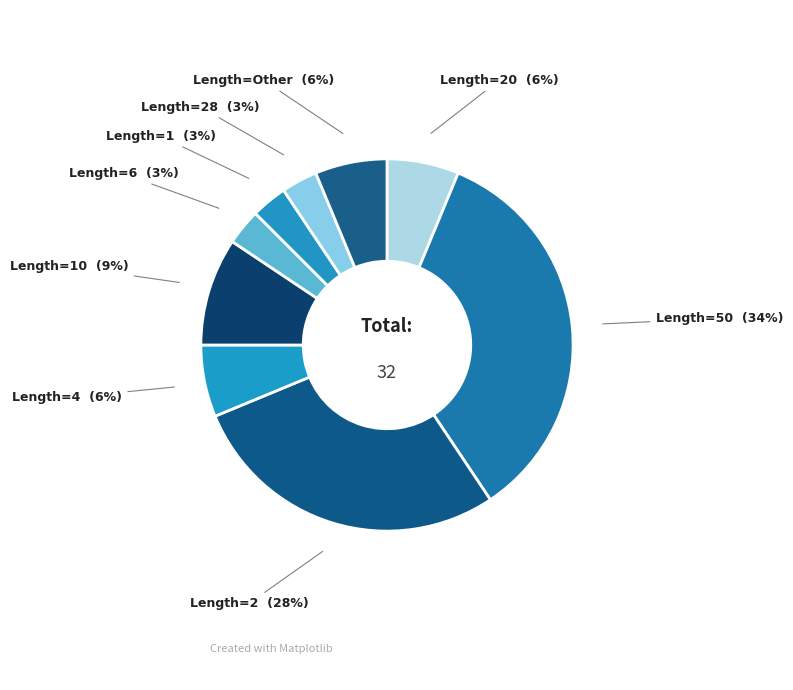

Count the number of slices in the pie.

9